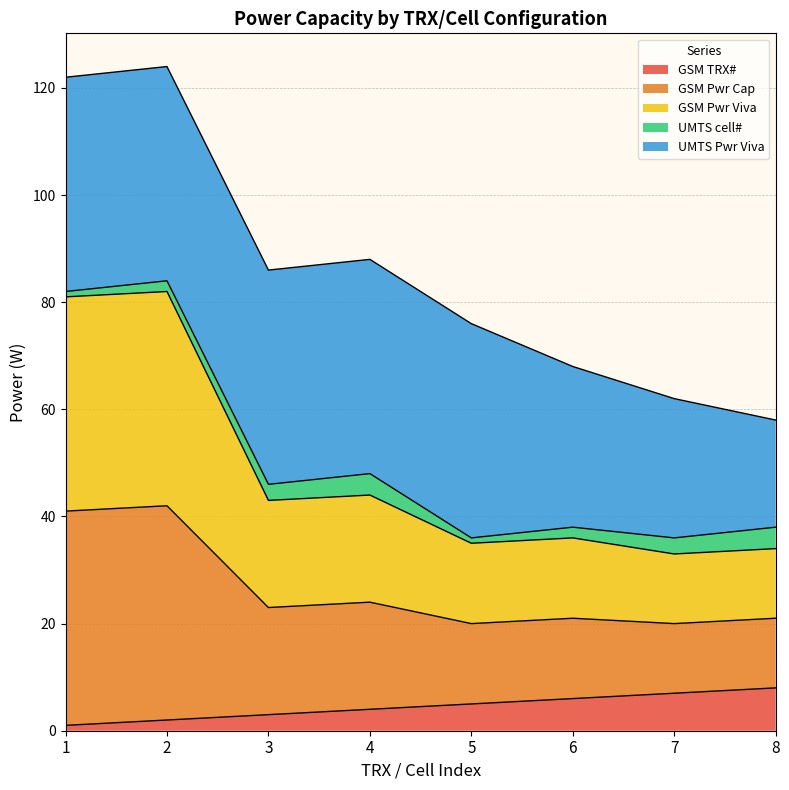

Is the value of GSM Pwr Cap at 3 greater than the value of GSM Pwr Viva at 6?

Yes